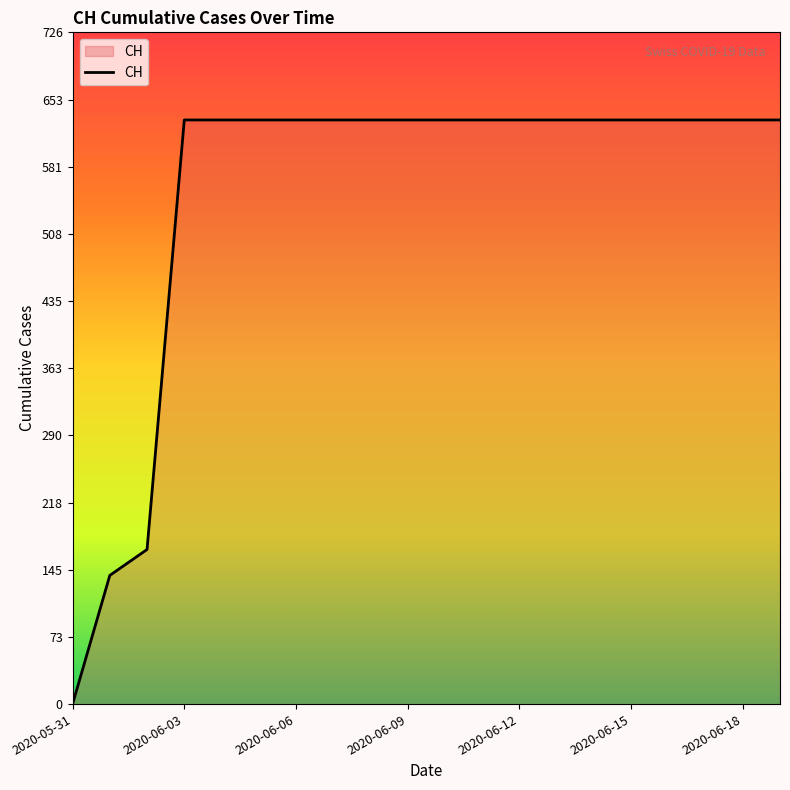

What is the difference between the maximum and minimum values?

631